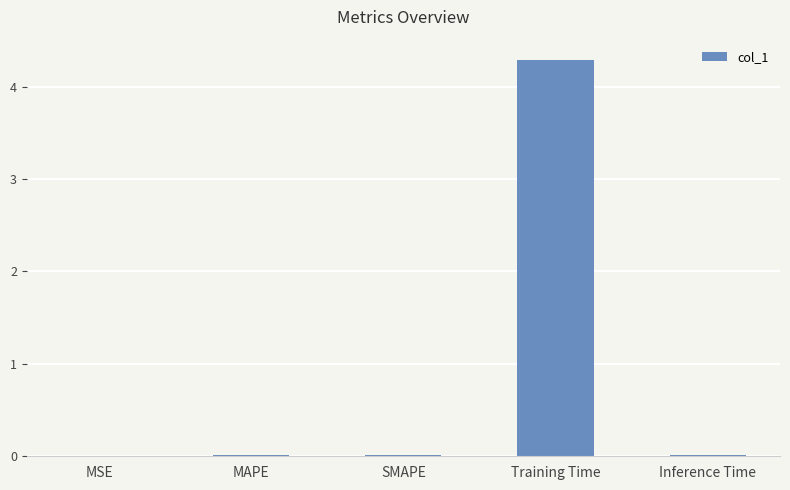

Is it true that the value at Training Time is 4.3?

True